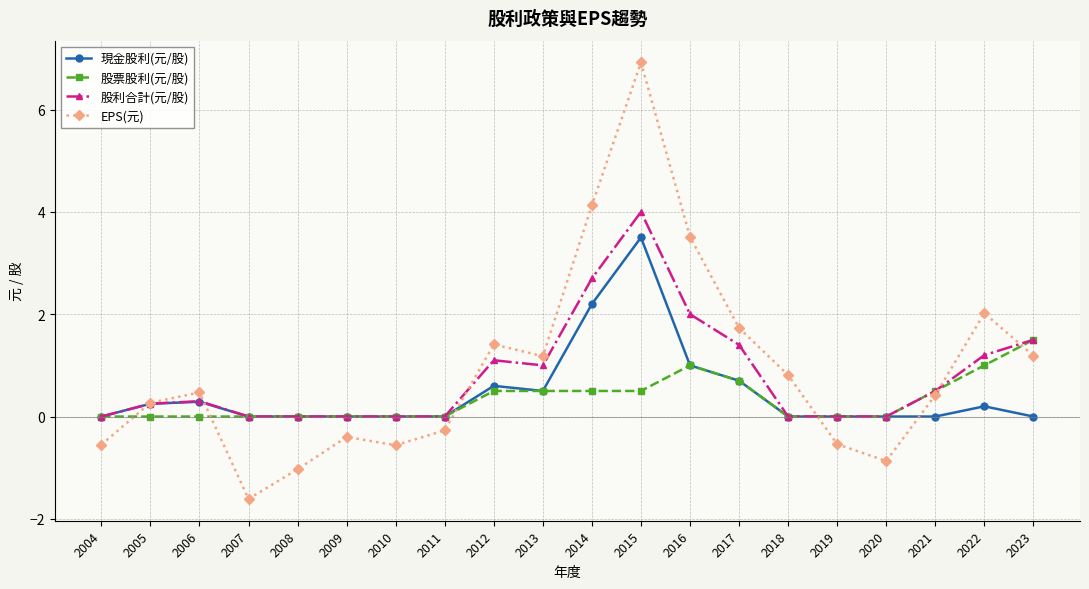

Rank the series by their maximum value, from highest to lowest.

EPS(元), 股利合計(元/股), 現金股利(元/股), 股票股利(元/股)